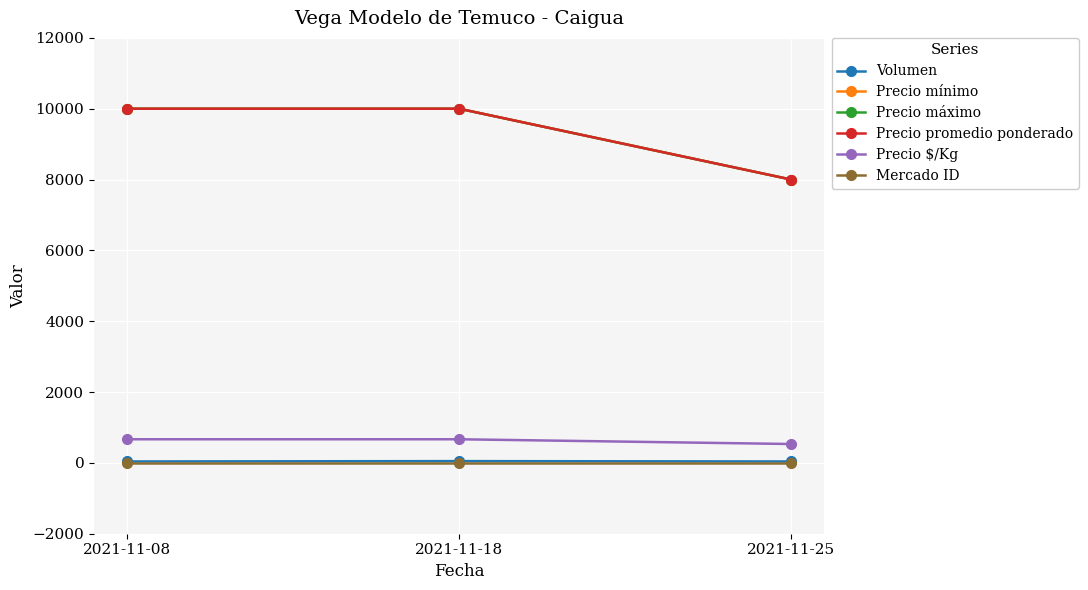

What is the sum of the Precio promedio ponderado values at 2021-11-18 and 2021-11-25?

18000